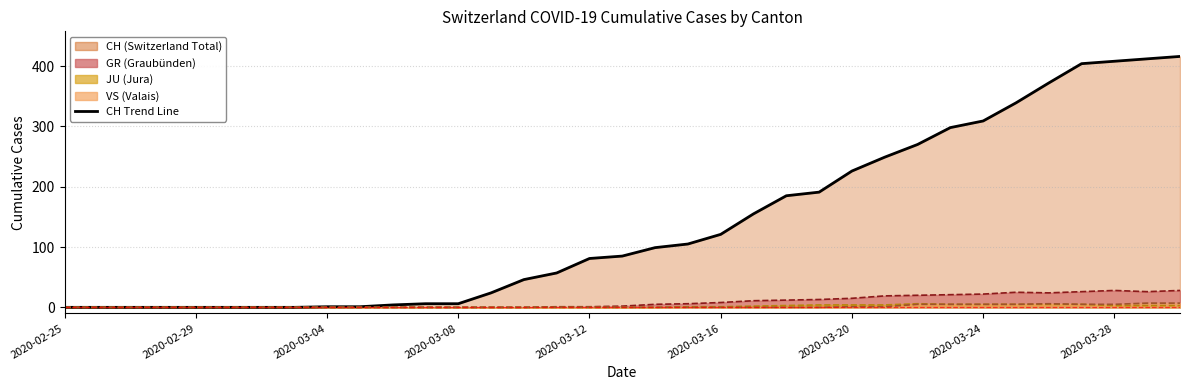

True or false: GR line and JU line cross at least once.

False